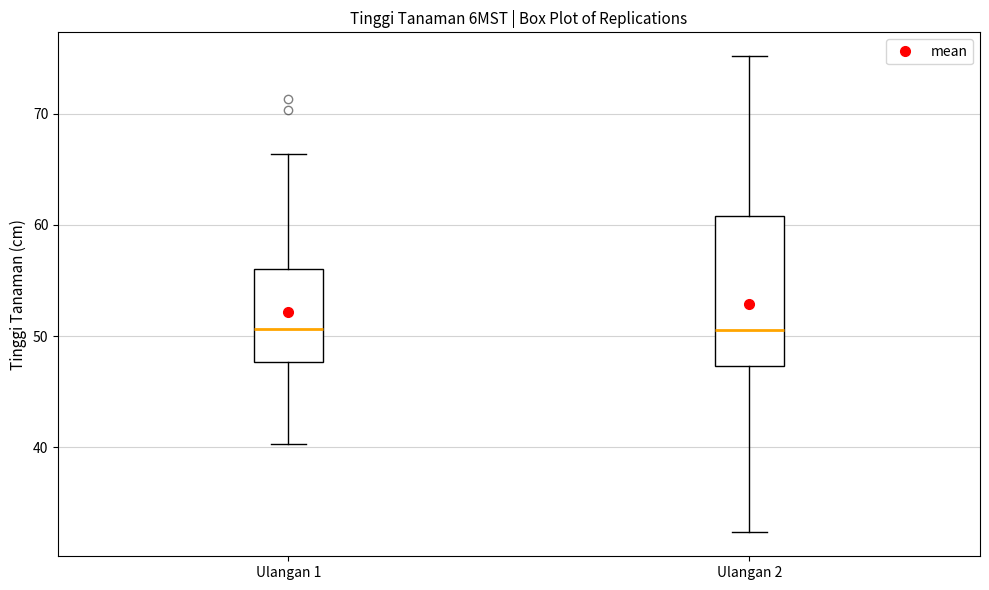

Which box is the tallest, from its lower edge to its upper edge?

Ulangan 2